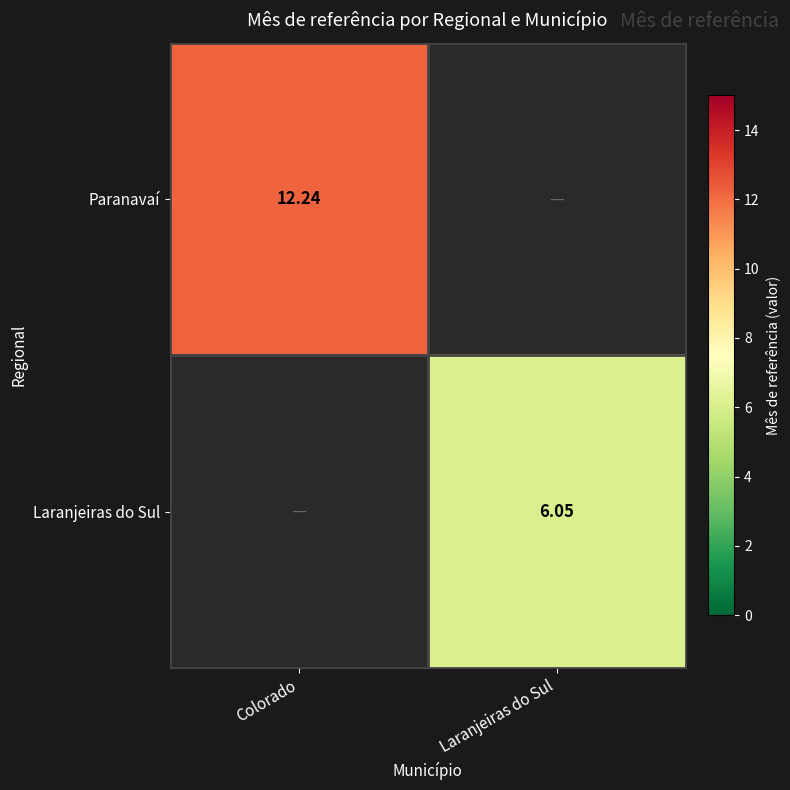

Is the value of Paranavaí at Colorado greater than the value of Laranjeiras do Sul at Laranjeiras do Sul?

Yes